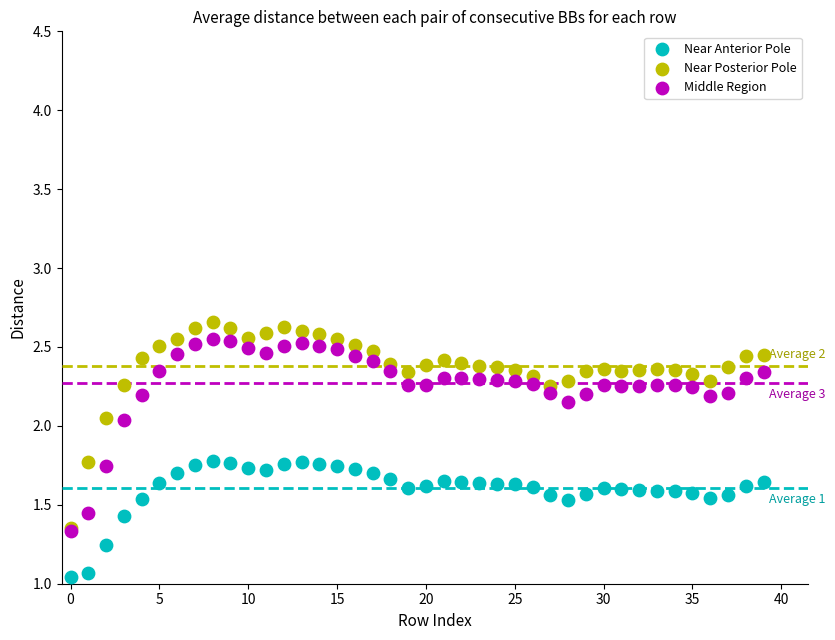

What are all the series names shown in the legend?

Near Anterior Pole, Near Posterior Pole, Middle Region